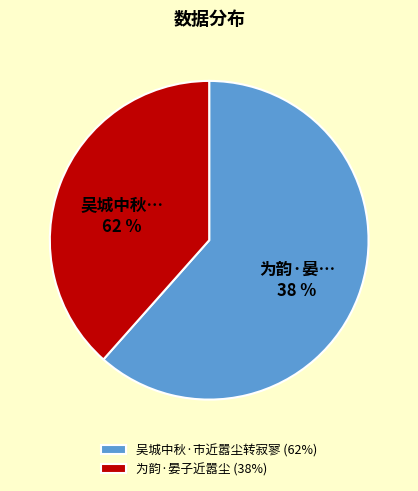

What is the largest slice in the pie chart?

吴城中秋·市近嚣尘转寂寥